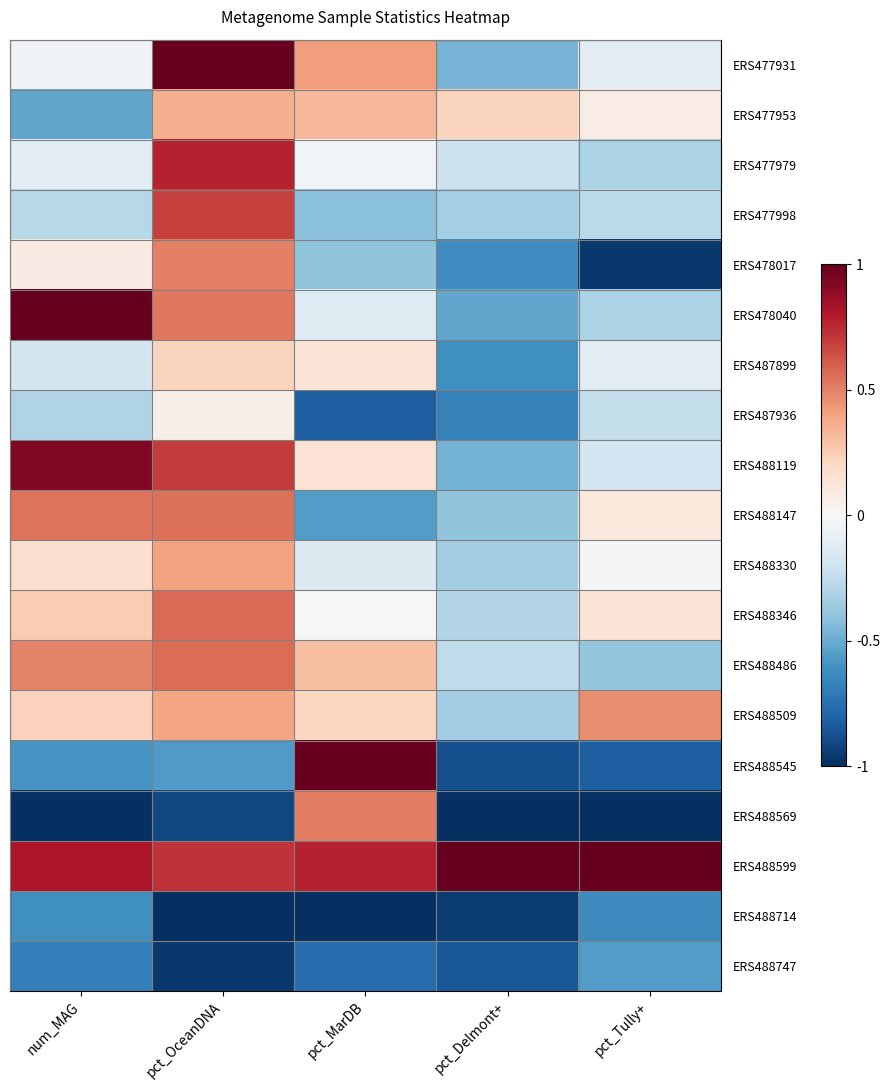

What is the total value across all series at pct_Tully+?

-4.1